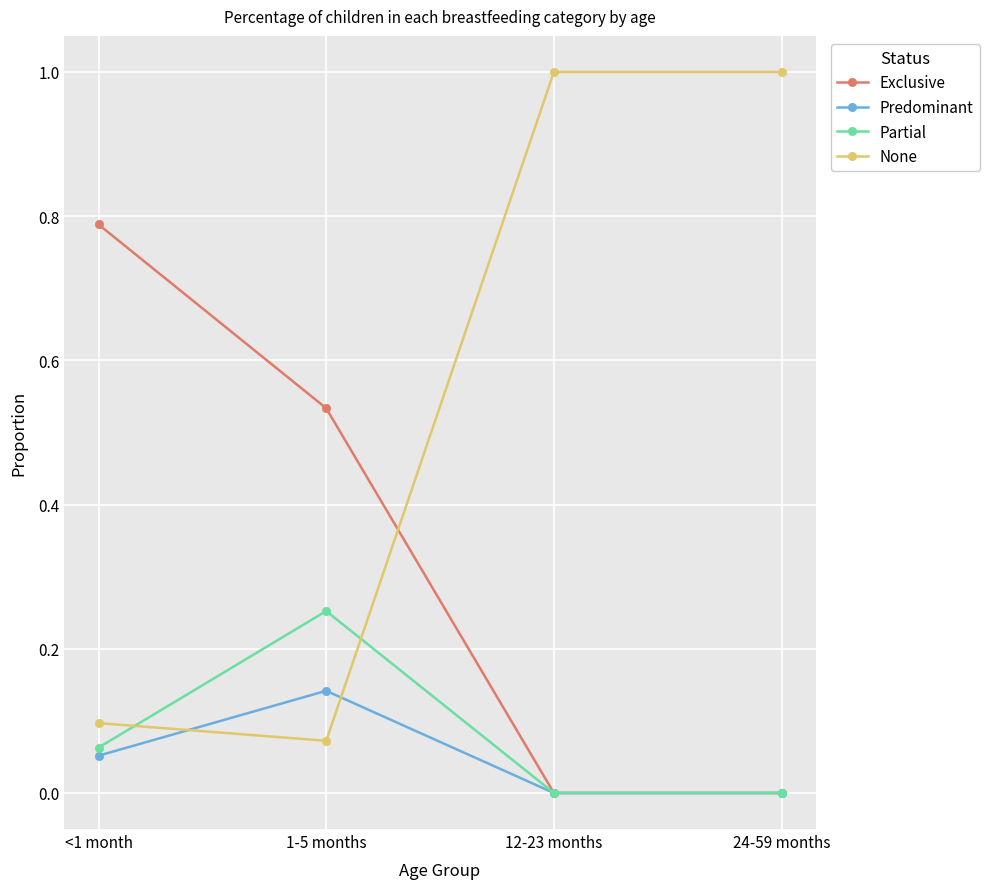

What is the label of the 2nd point from the right?

12-23 months